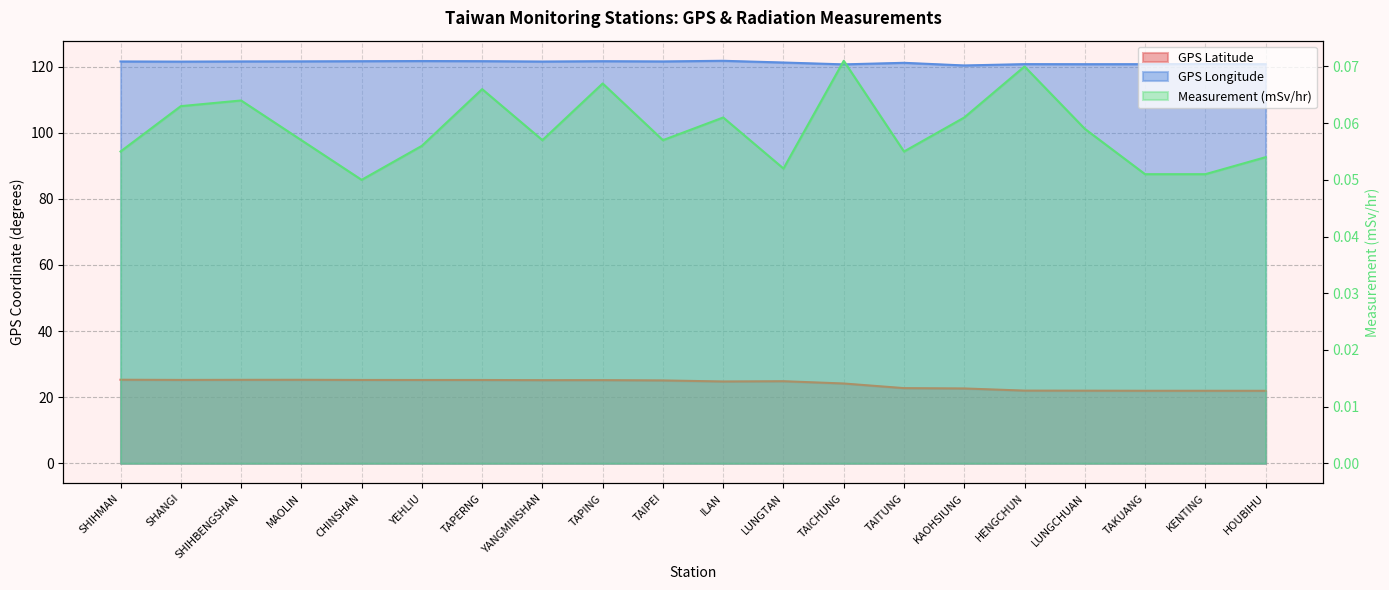

How many values in the GPS Latitude series are below 25?

10